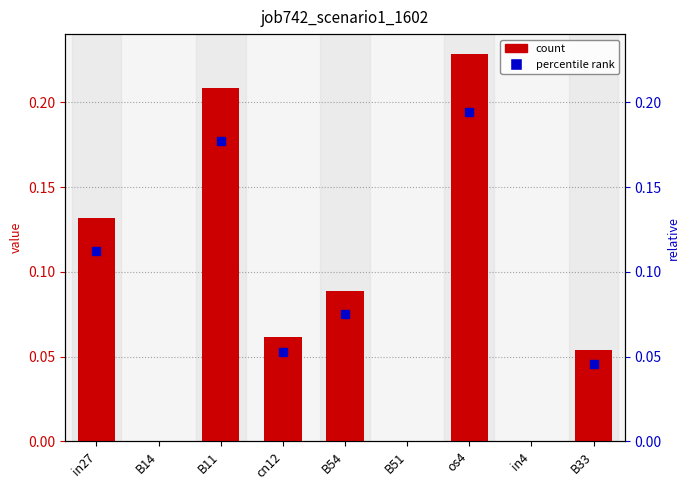

The chart shows a value of 0.1 at in27. True or false?

True